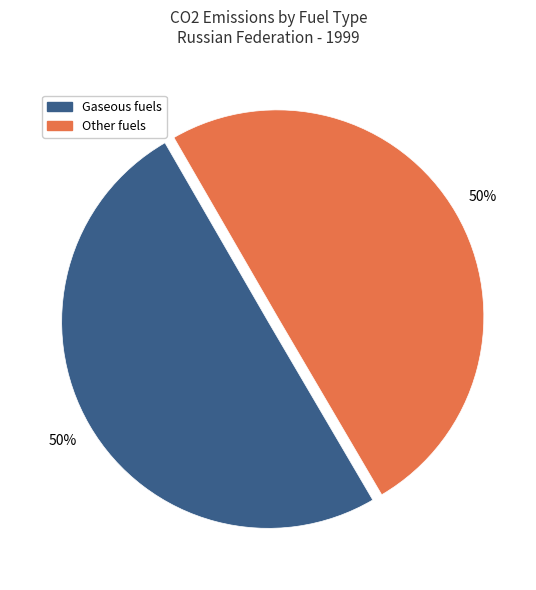

To the nearest percent, what is the average slice percentage?

50%